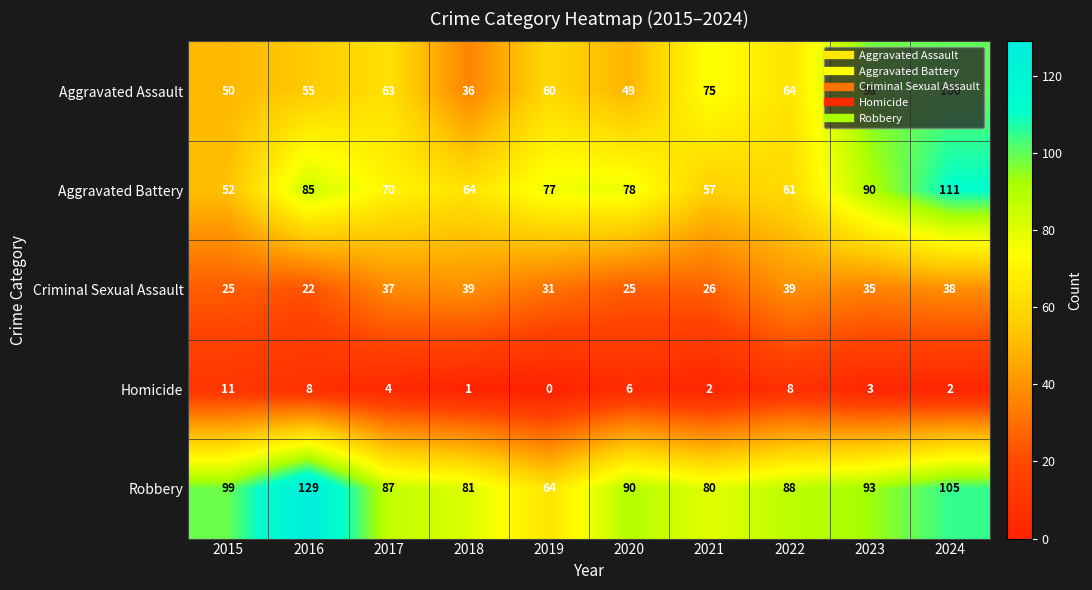

The Criminal Sexual Assault series shows 14 at 2016. True or false?

False